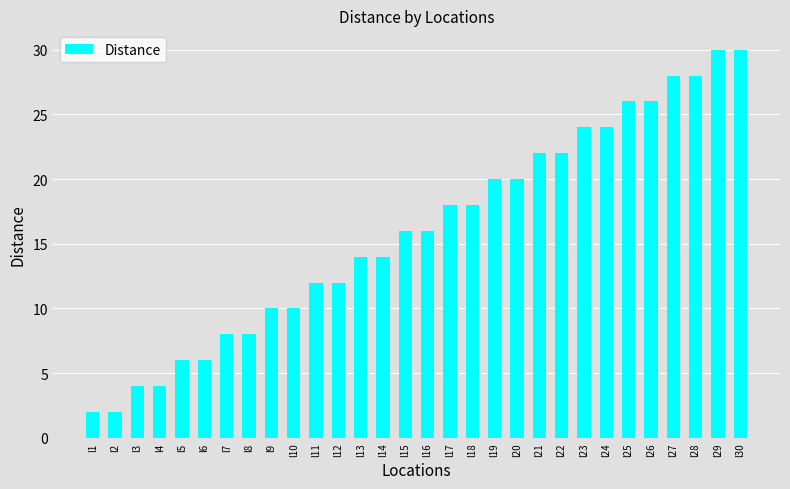

What is the value of the 10th bar from the left?

10